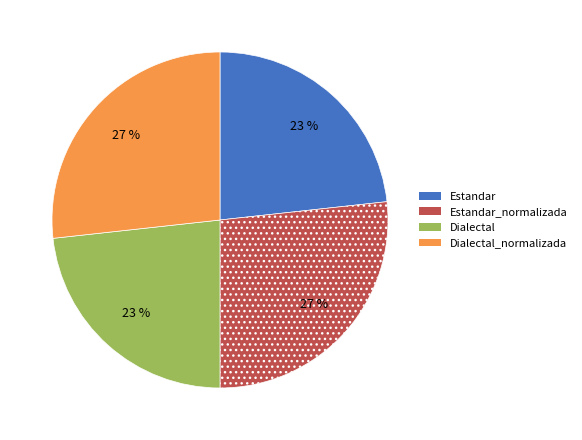

To the nearest percent, what is the average slice percentage?

25%